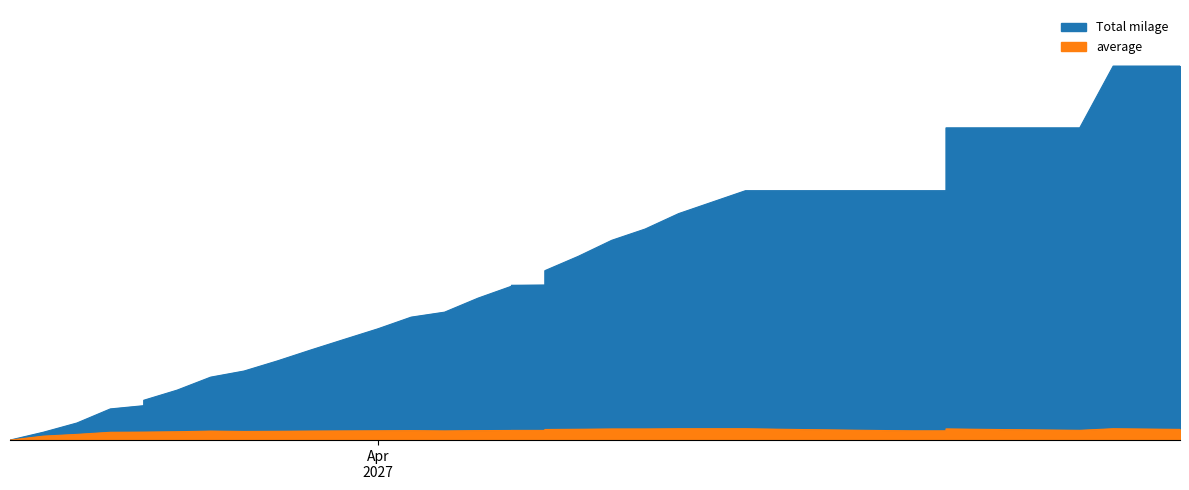

What is the difference between the second highest and minimum values in the average series?

12.9